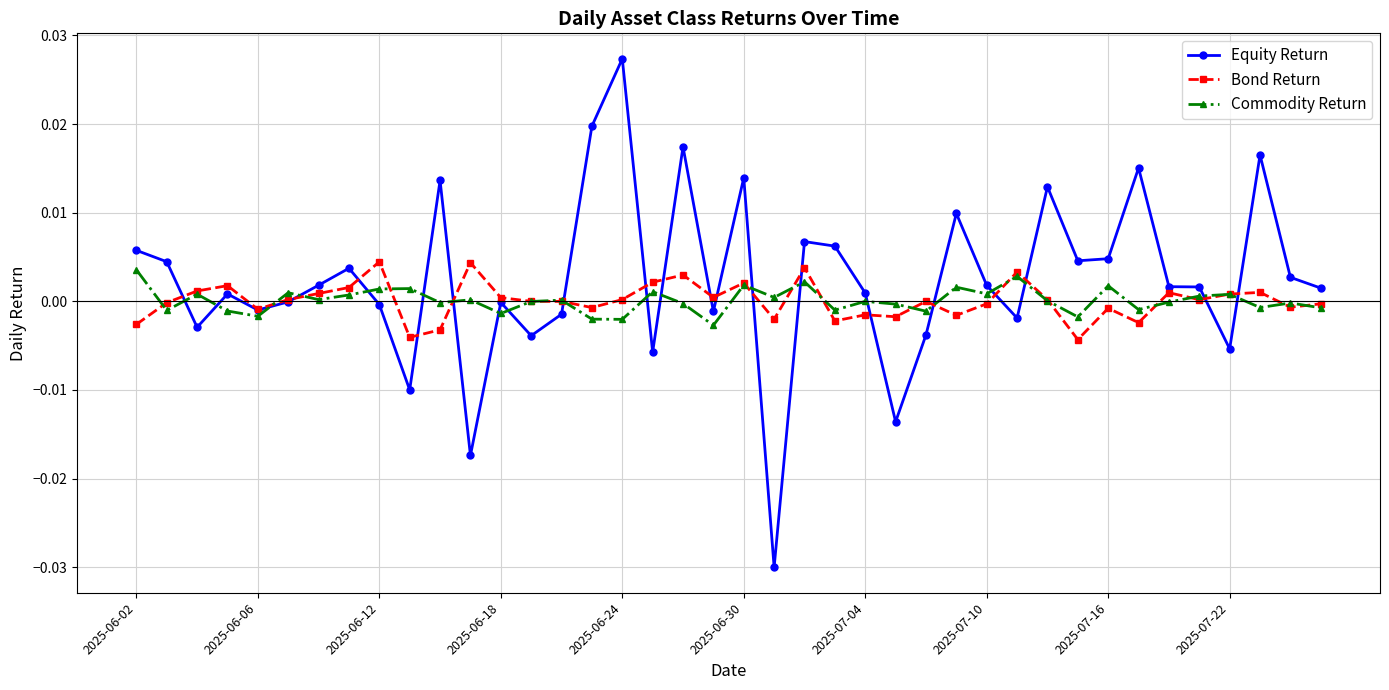

How many series are shown in this chart?

3